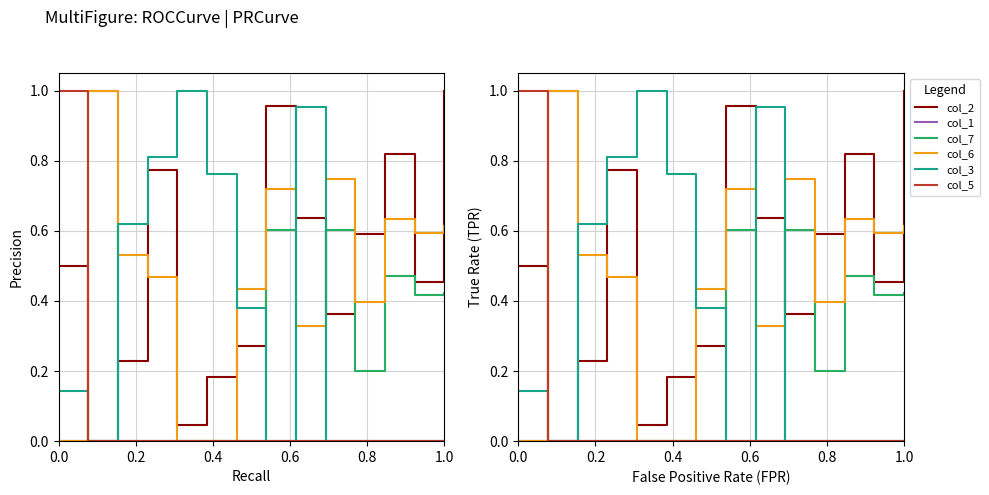

True or false: col_2 and col_5 cross at least once.

False